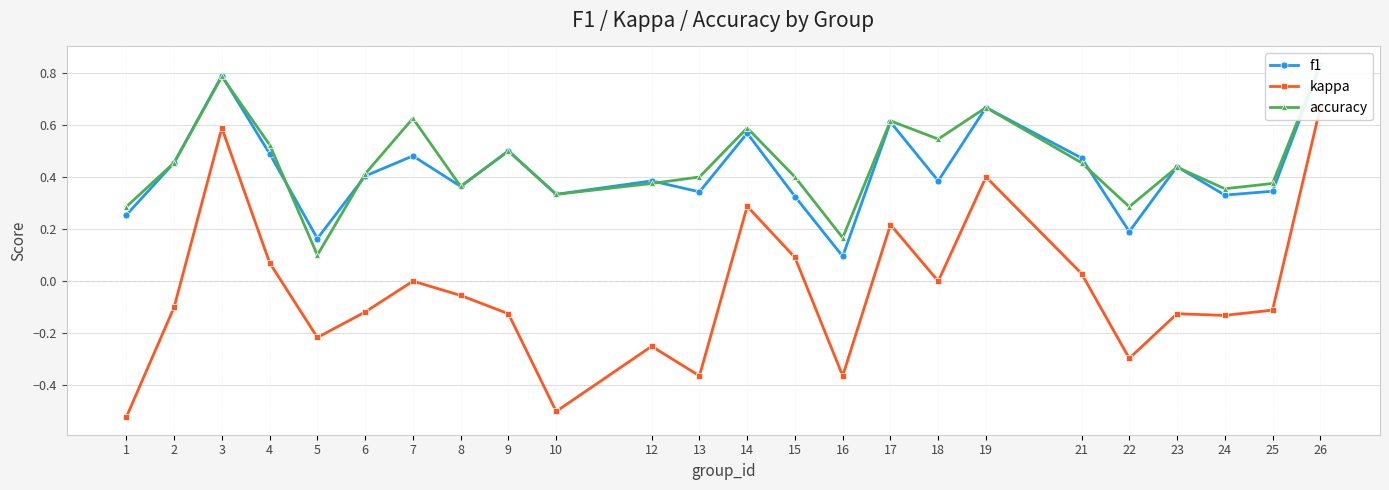

At which category does kappa reach its first local valley?

5